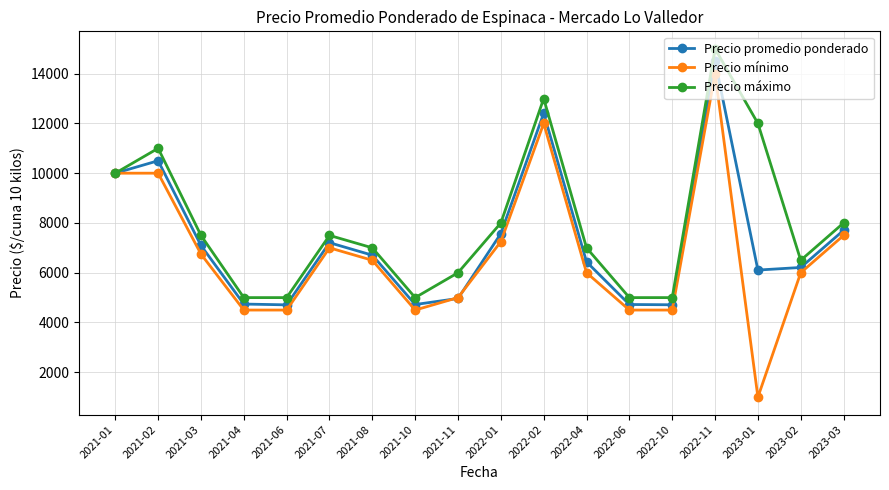

What is the label of the 9th point from the right?

2022-01